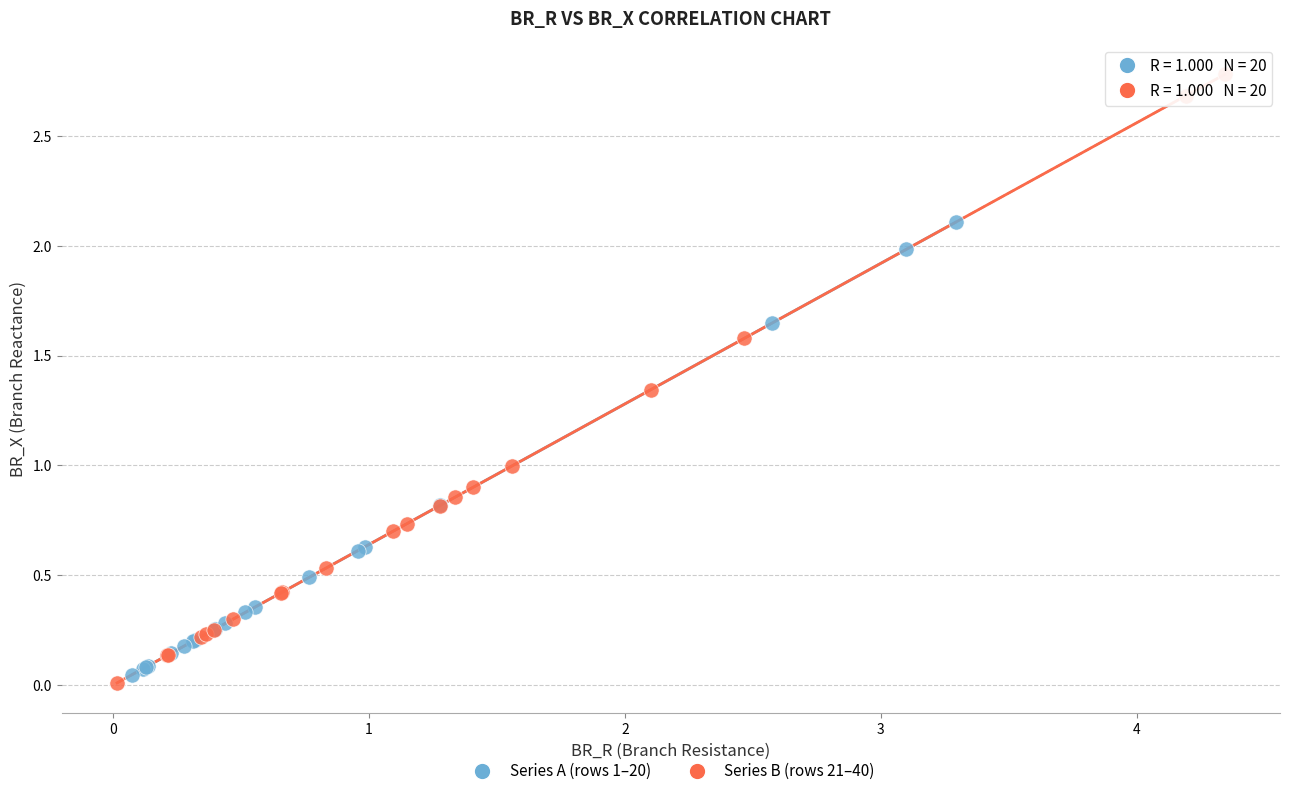

Which series reaches the maximum Y coordinate?

Series B (rows 21–40)